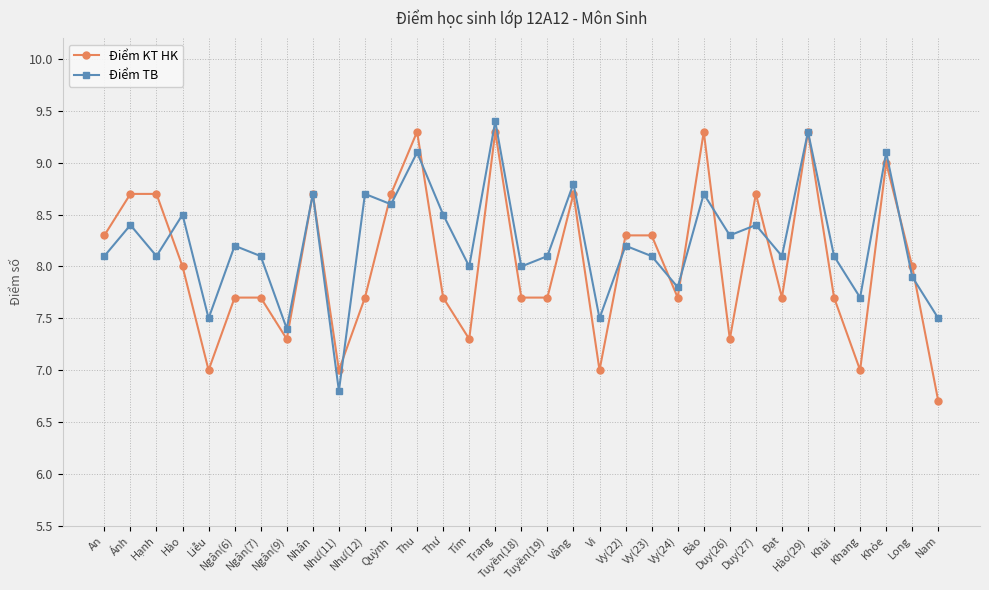

What is the value of the Điểm KT HK point at the 16th from the left?

9.3